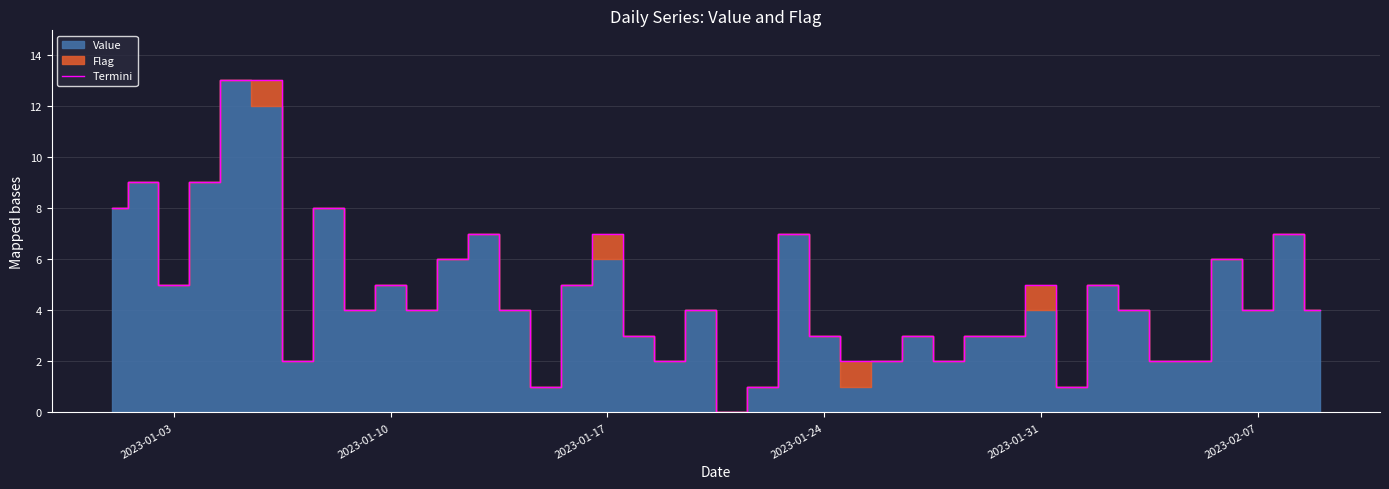

What is the average value?

5